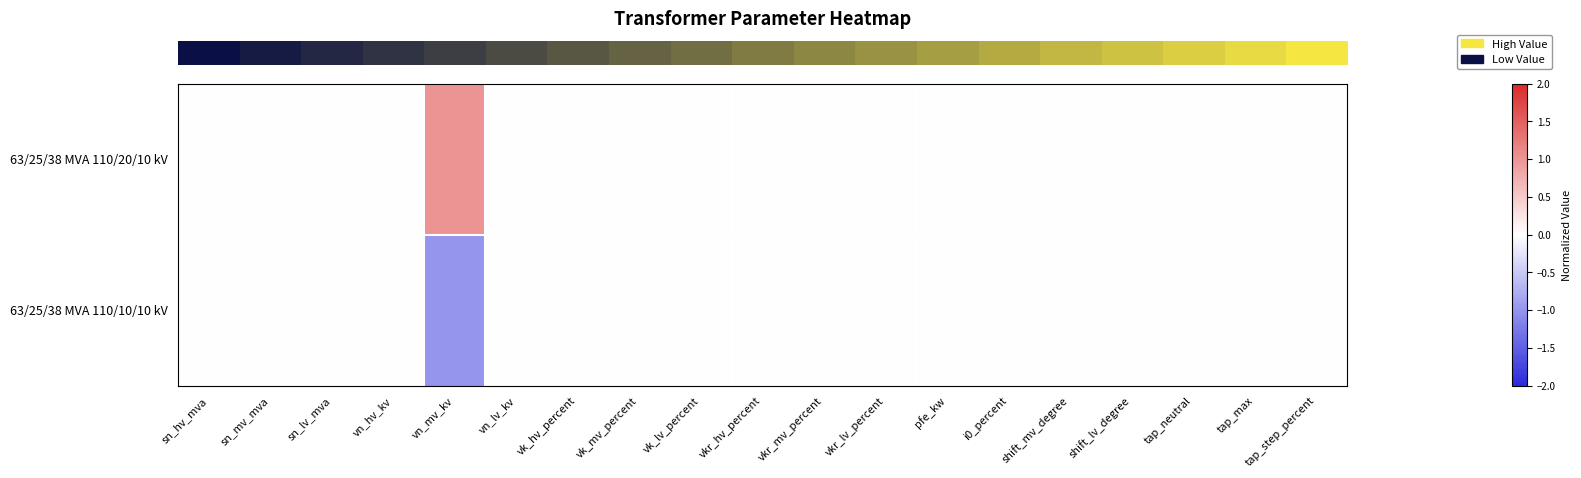

Reading left to right, what are all the values shown in this chart?

row_0: 0	0	0	0	1	0	0	0	0	0	0	0	0	0	0	0	0	0	0
row_1: 0	0	0	0	-1	0	0	0	0	0	0	0	0	0	0	0	0	0	0